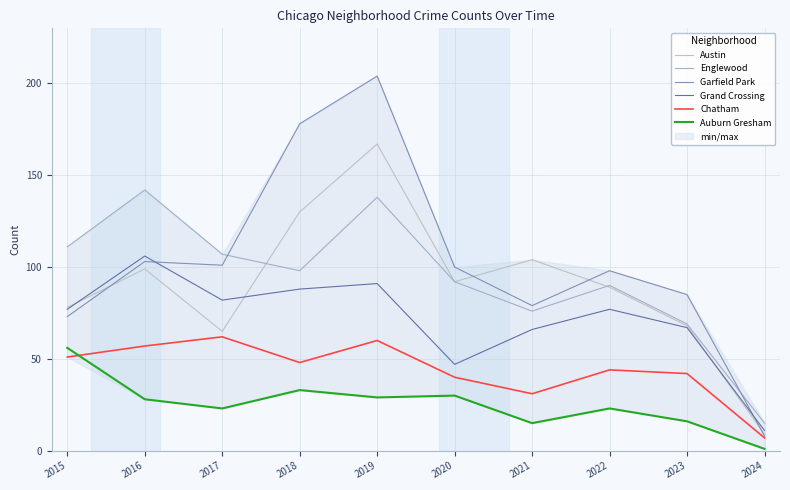

True or false: Auburn Gresham has more than 0 points higher than both neighbors.

True